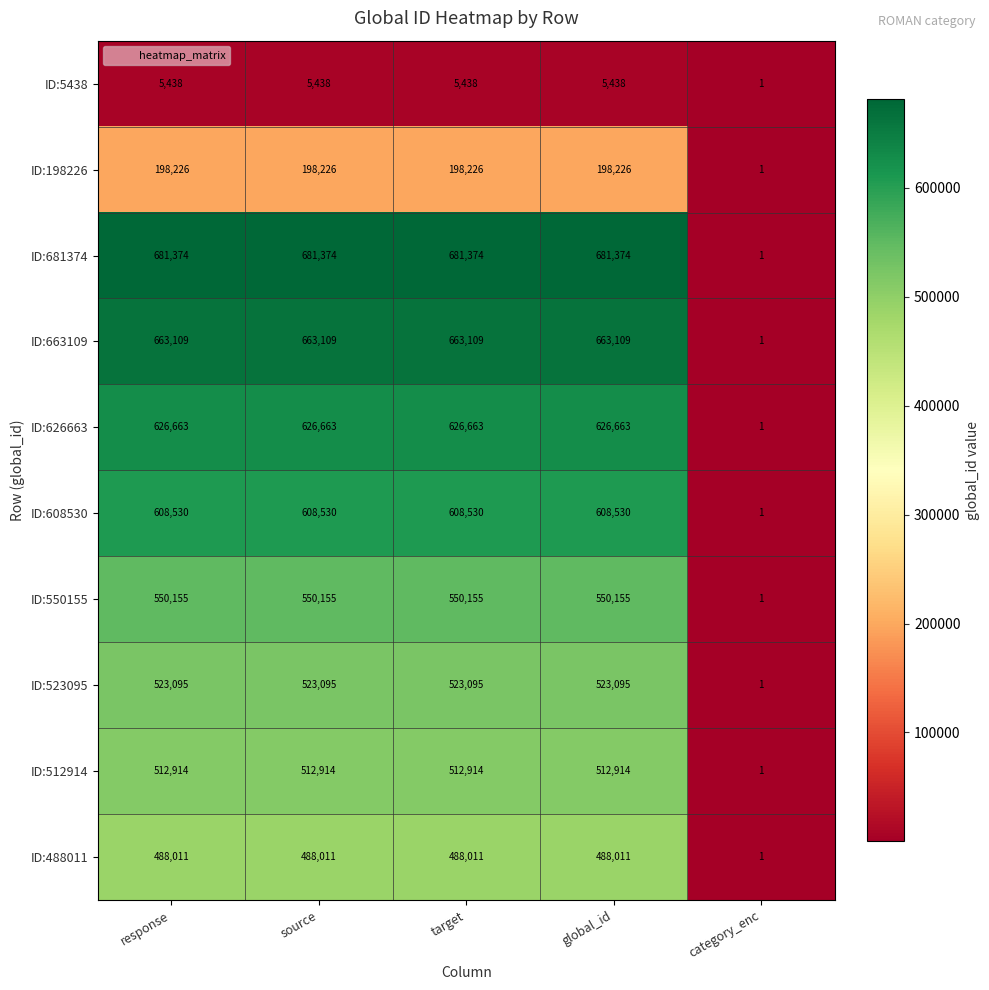

How many data points does each series have?

5